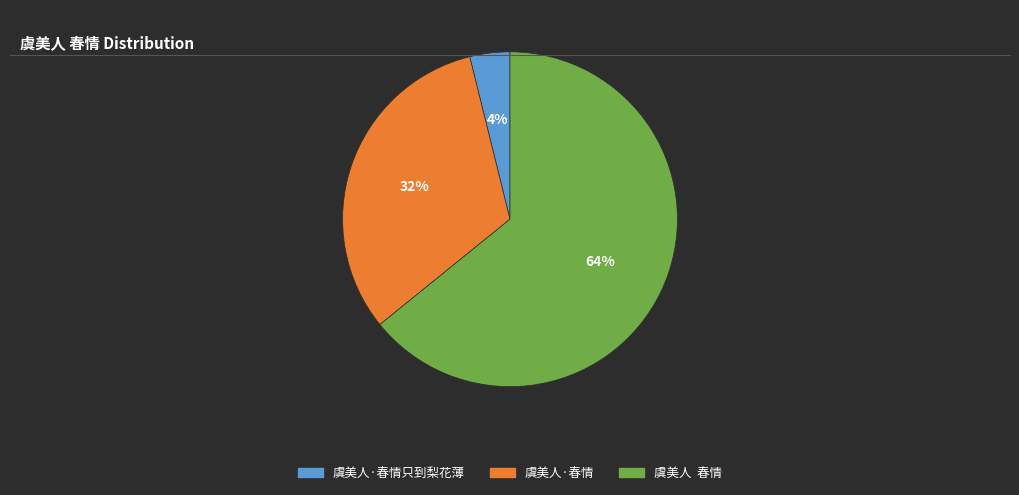

Is 虞美人 春情 the majority of the pie?

Yes